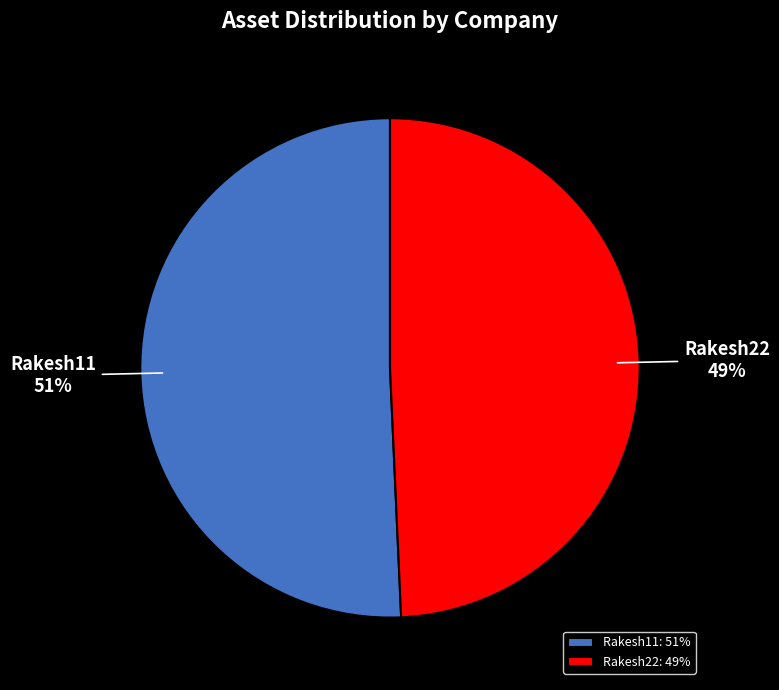

Which category has the biggest portion of the pie?

Rakesh11